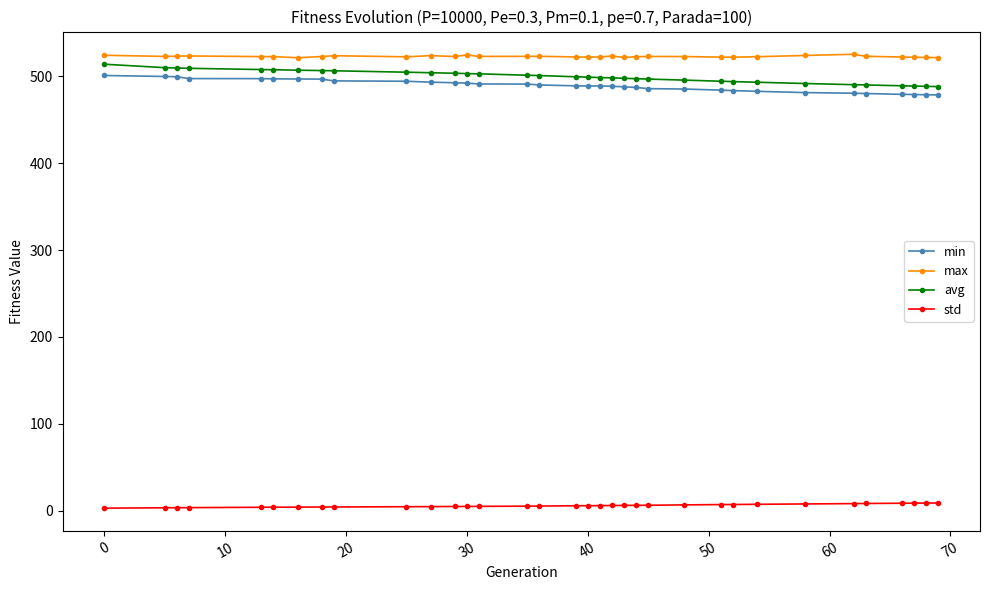

Which series has the widest spread of values?

avg